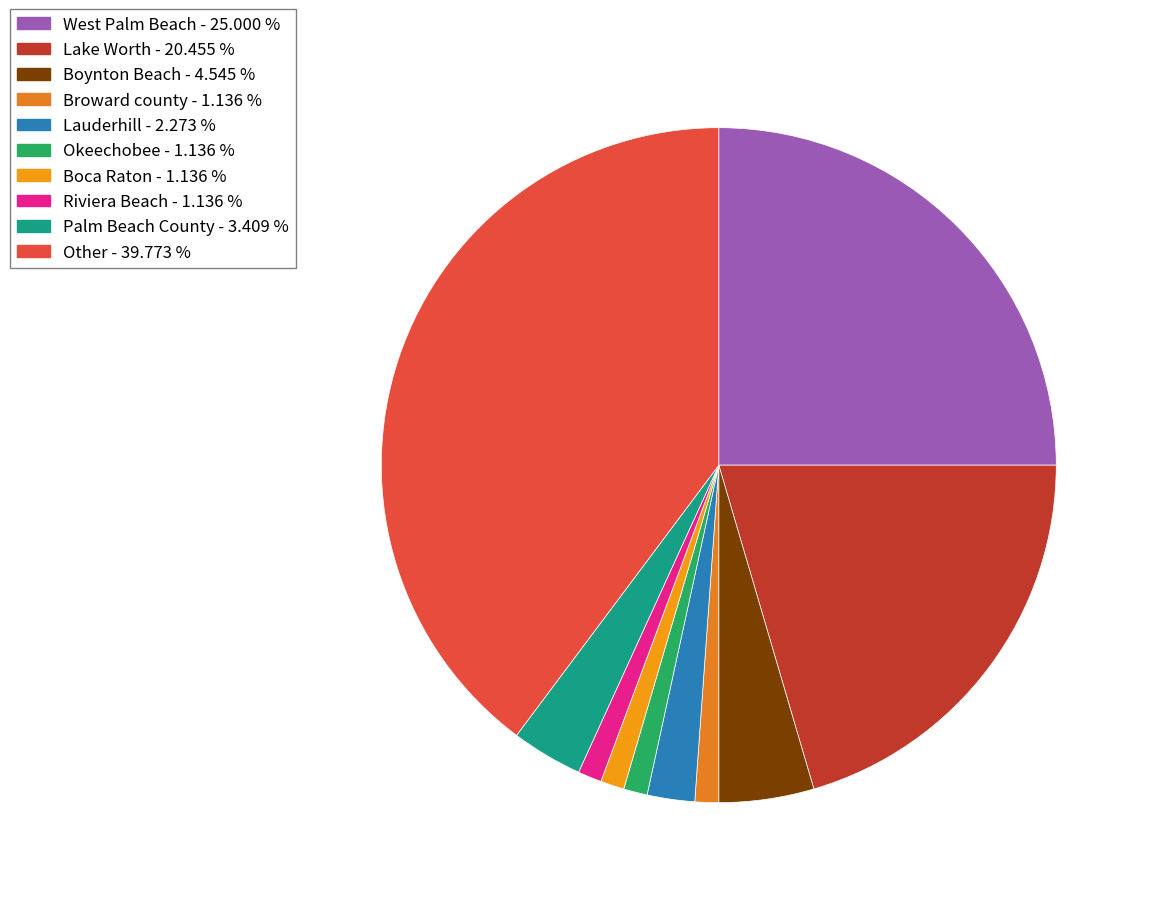

Is West Palm Beach the majority of the pie?

No